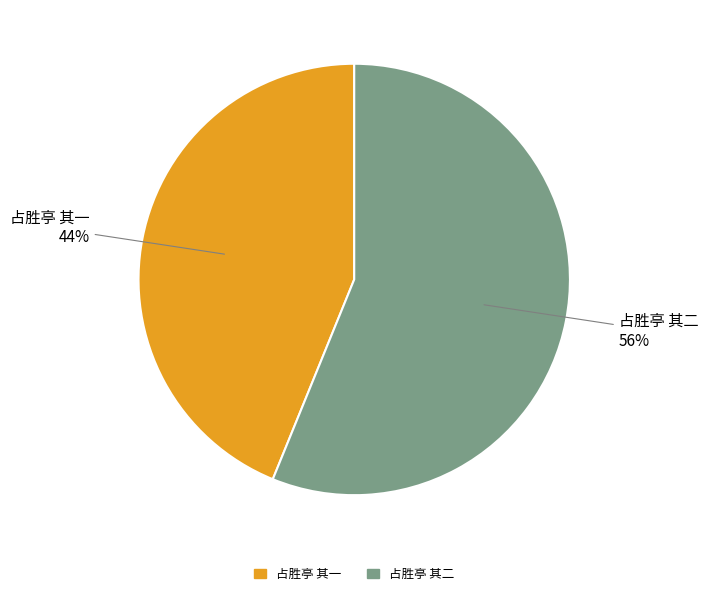

To the nearest percent, what percentage of the pie is 占胜亭 其二?

56%